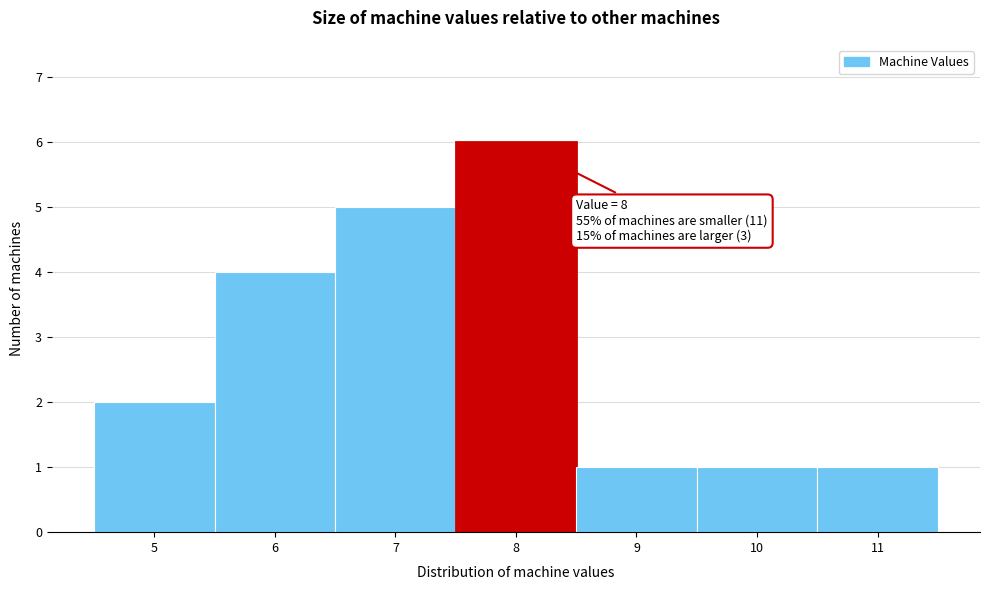

Over which range of the x-axis is the bar tallest?

7.5 to 8.5